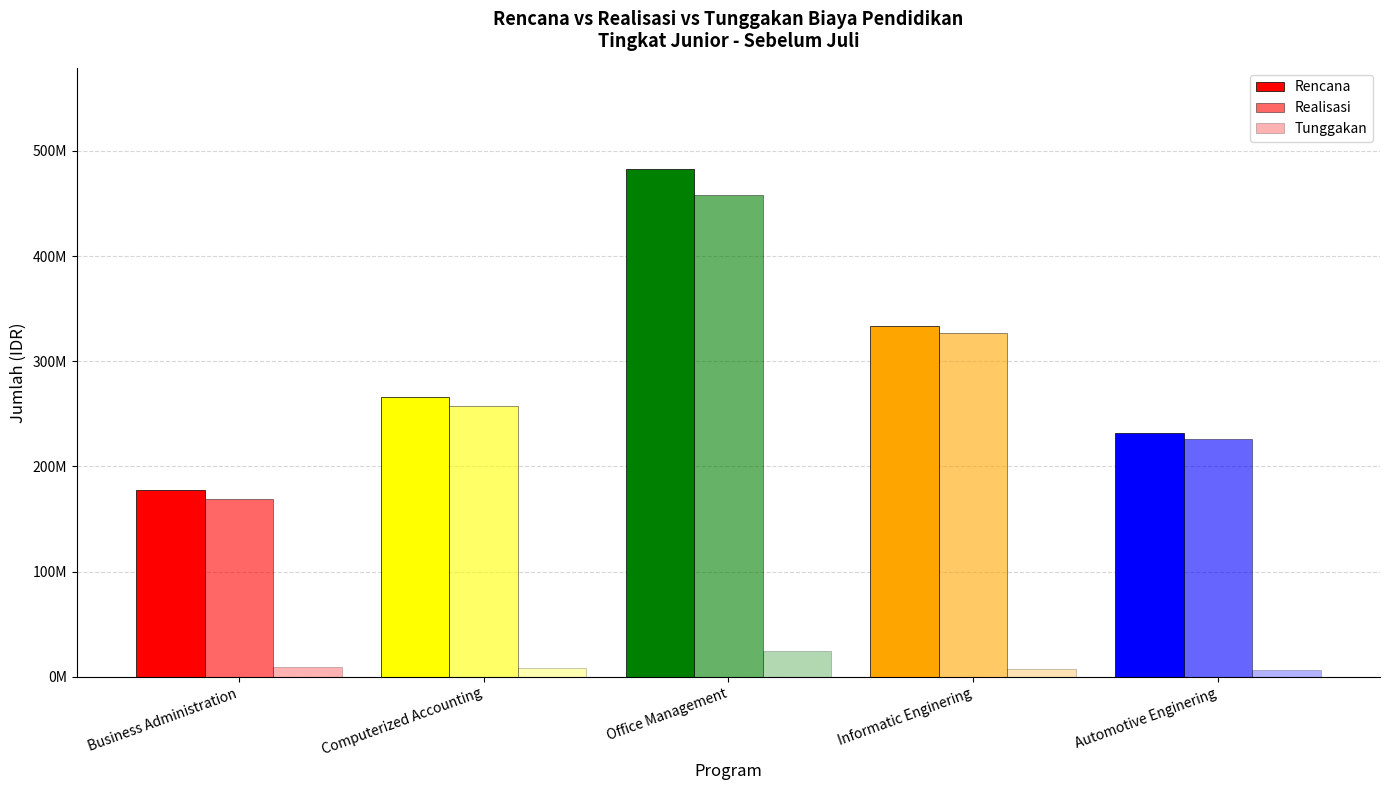

Does the chart contain any negative values?

No